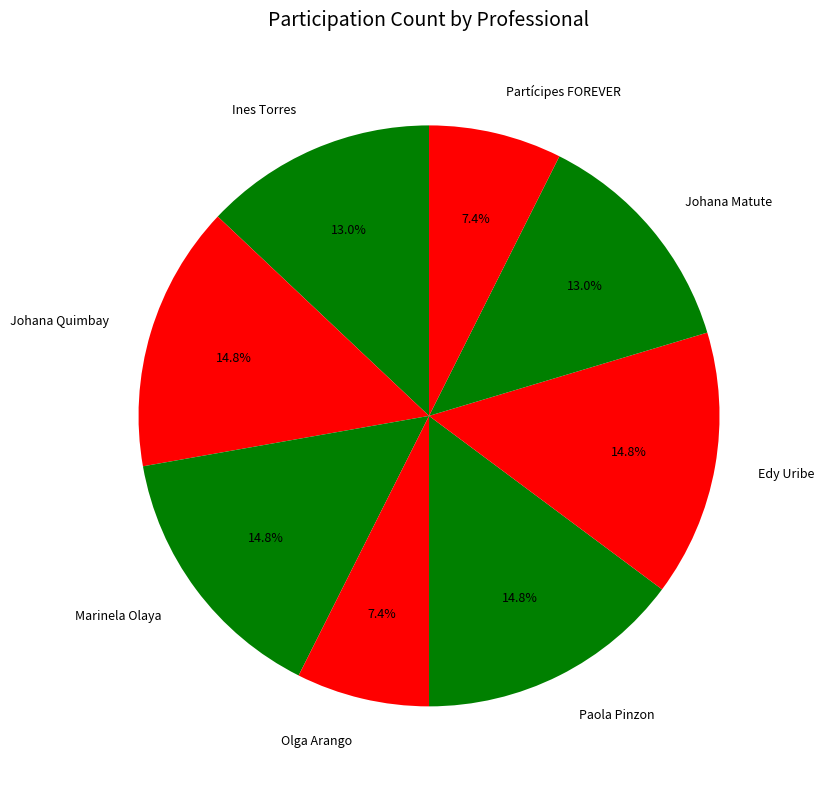

What percentage do Olga Arango and Marinela Olaya together represent?

22.2%